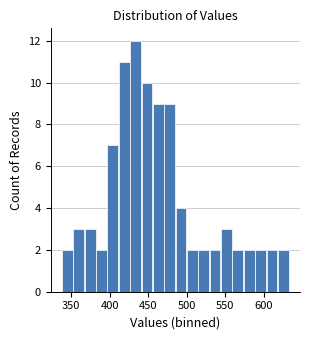

Read against the x-axis, roughly where is the centre of the tallest bar?

435